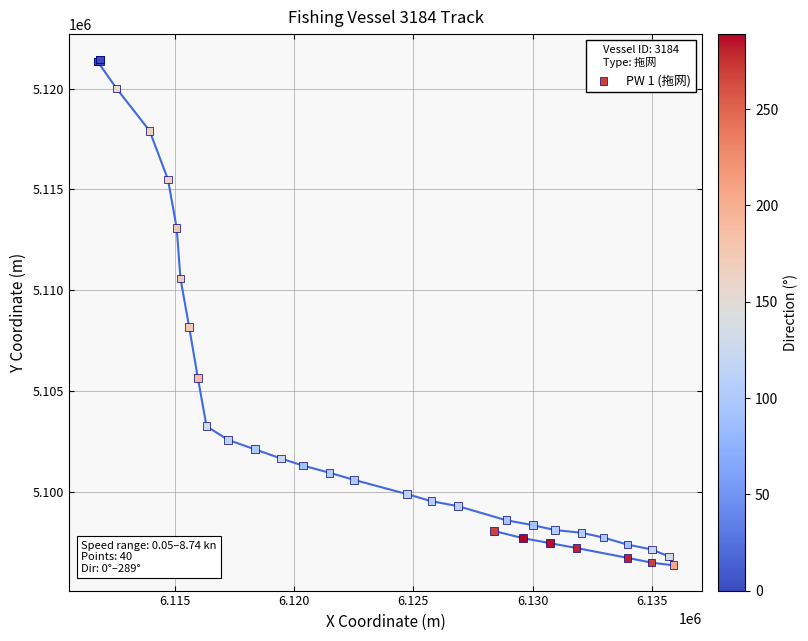

What Y value in the scatter plot is closest to 5108901?

5108169.3